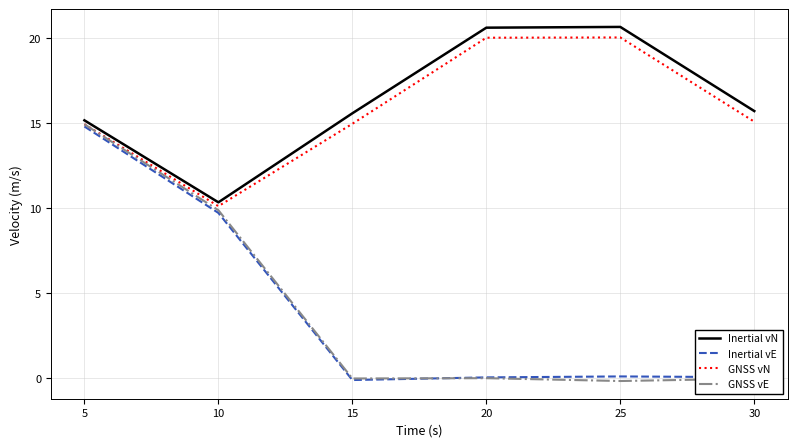

What is the sum of the Inertial vN values at 5 and 15?

30.8